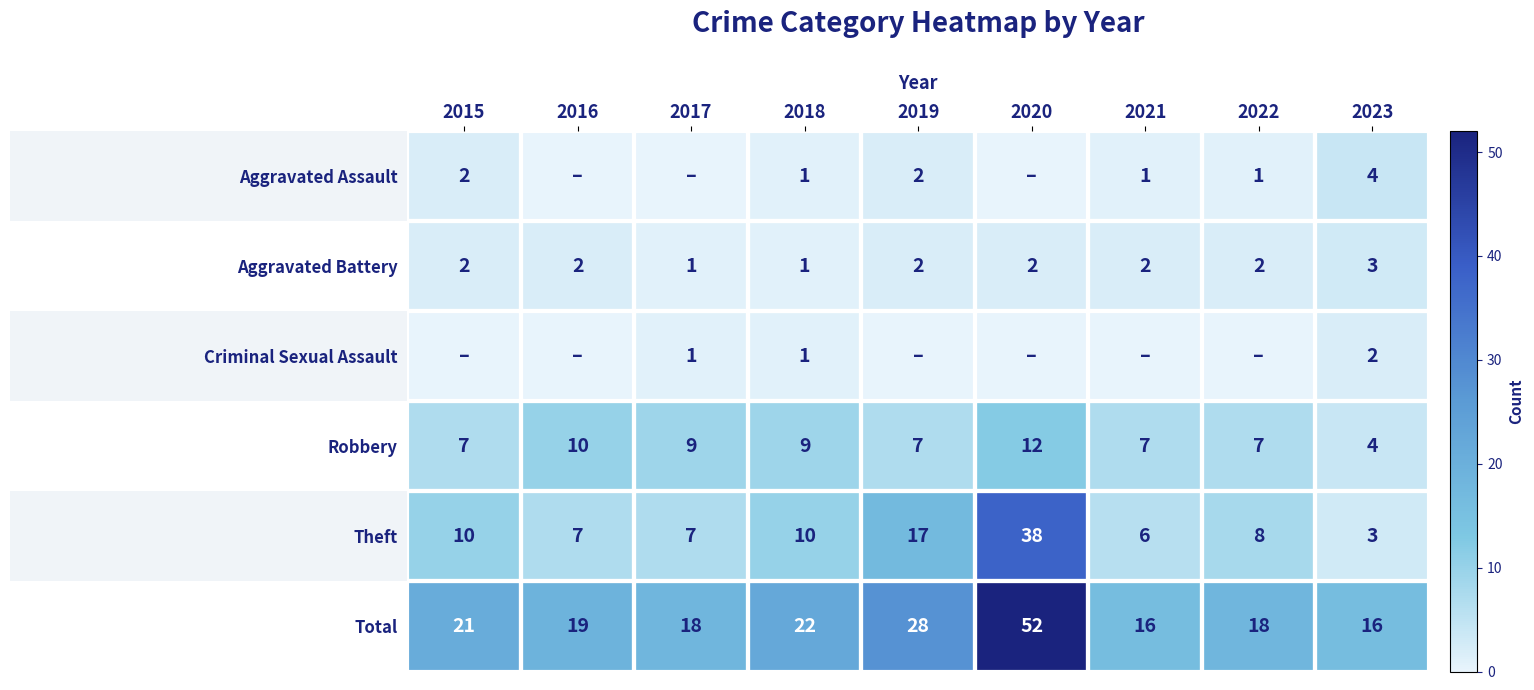

Which category has the highest value in the Aggravated Battery series?

2023